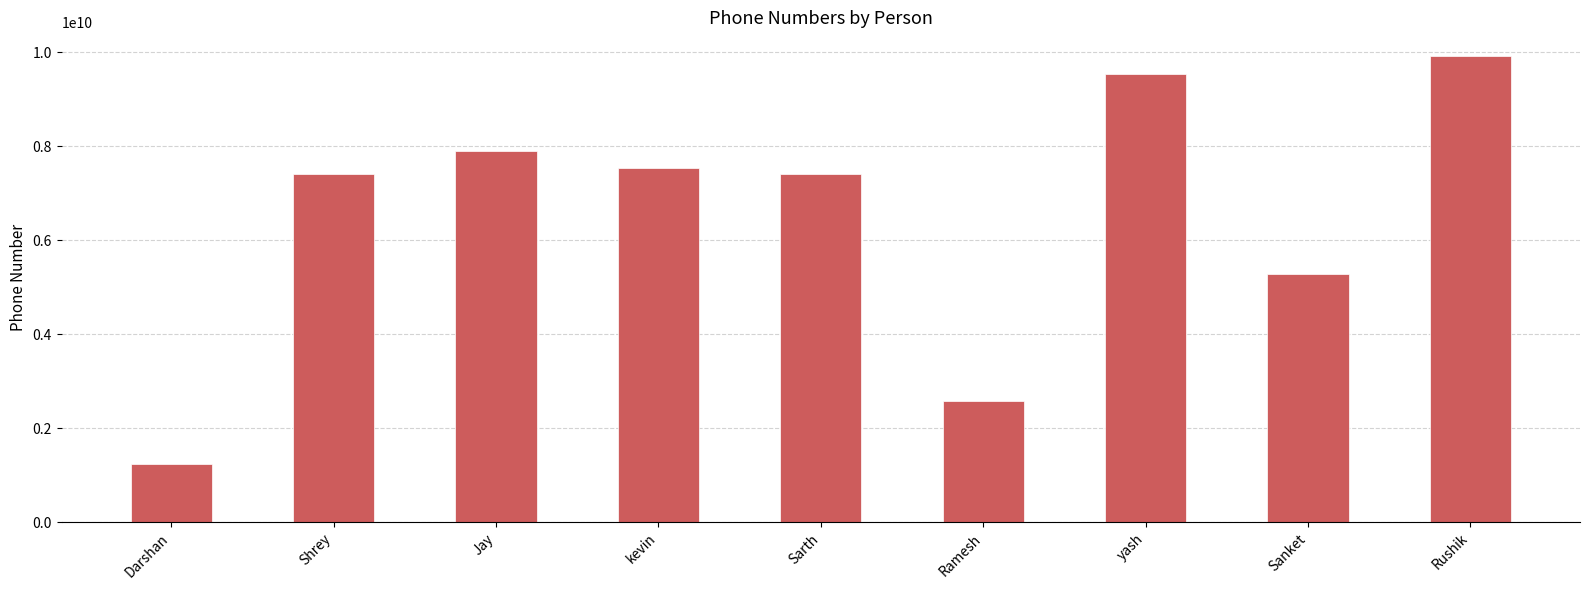

Between Sarth and Rushik, which is larger?

Rushik